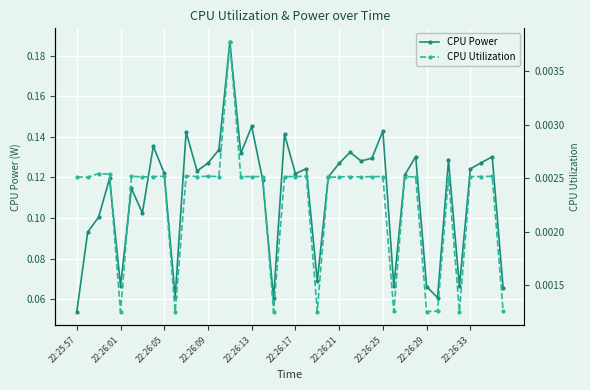

How many CPU Power values are between 0 and 1?

40